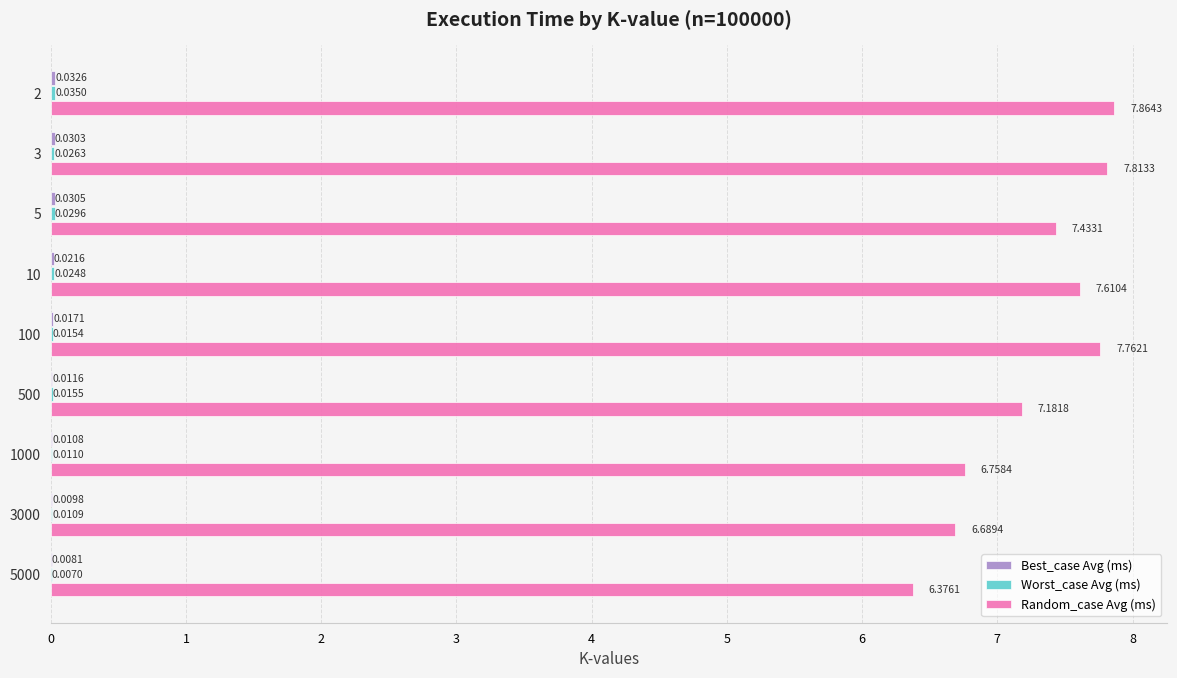

Which series has the largest total across all categories?

Random_case Avg (ms)